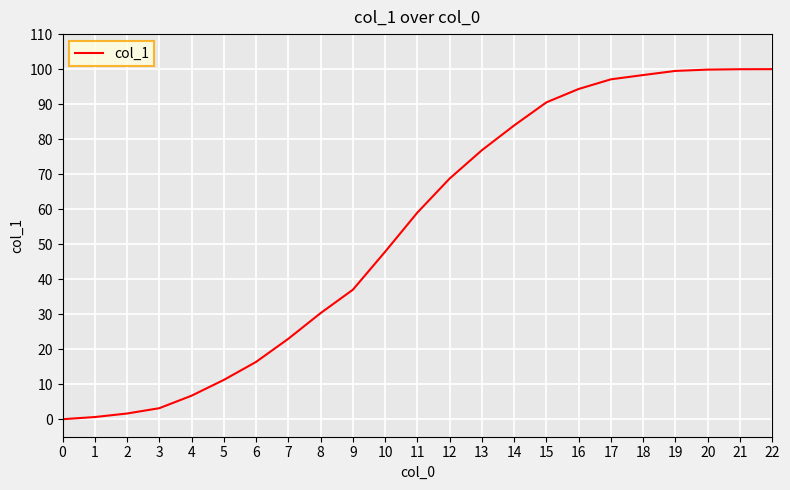

Where is the data nearest to the value 49?

10